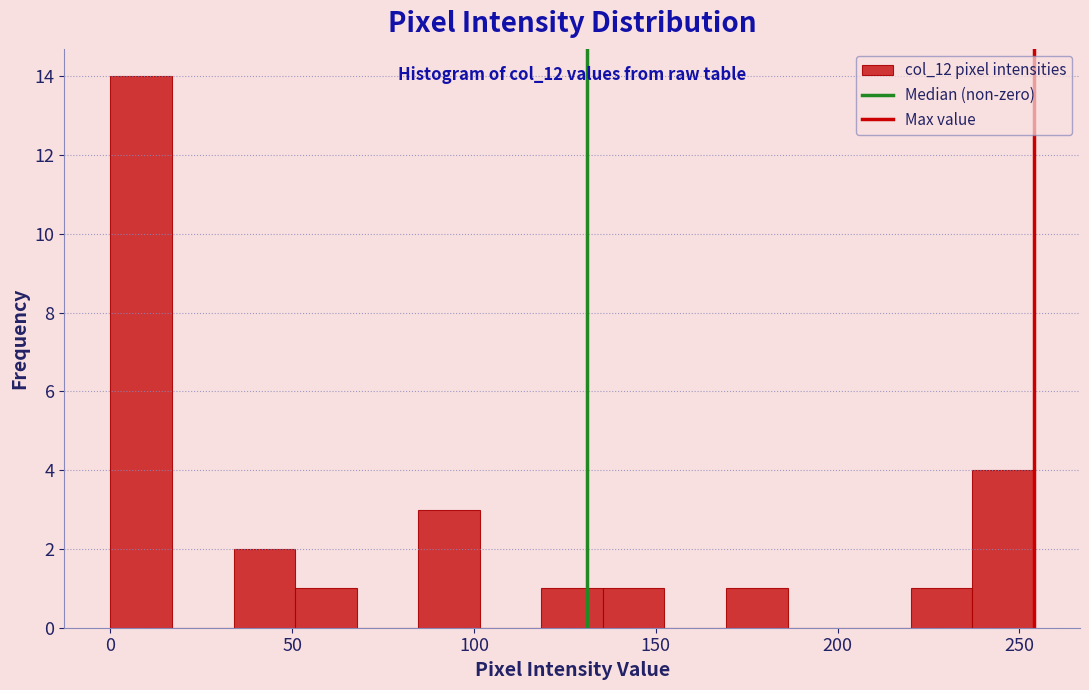

Read against the x-axis, roughly where is the centre of the tallest bar?

10